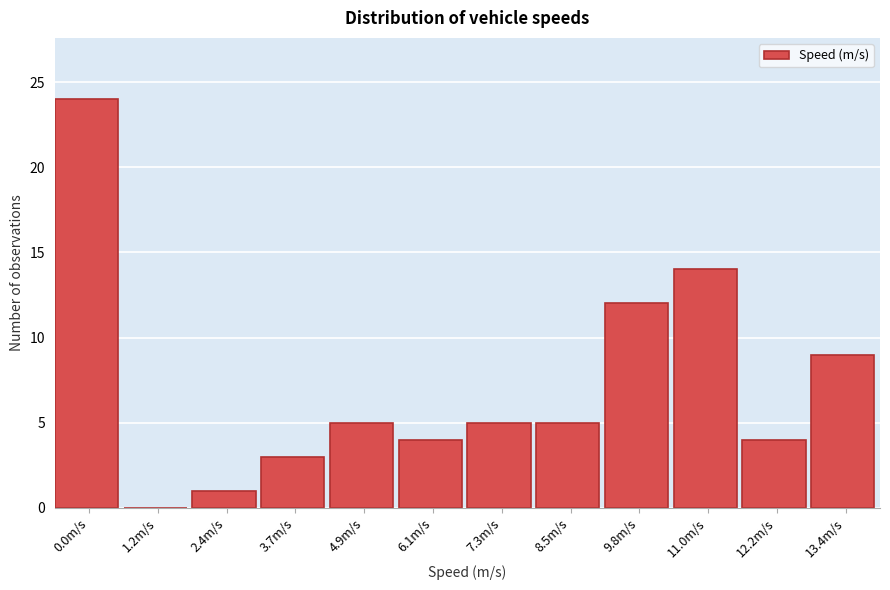

Reading left to right, transcribe all the data shown in this chart.

0.0m/s=24	1.2m/s=0	2.4m/s=1	3.7m/s=3	4.9m/s=5	6.1m/s=4	7.3m/s=5	8.5m/s=5	9.8m/s=12	11.0m/s=14	12.2m/s=4	13.4m/s=9